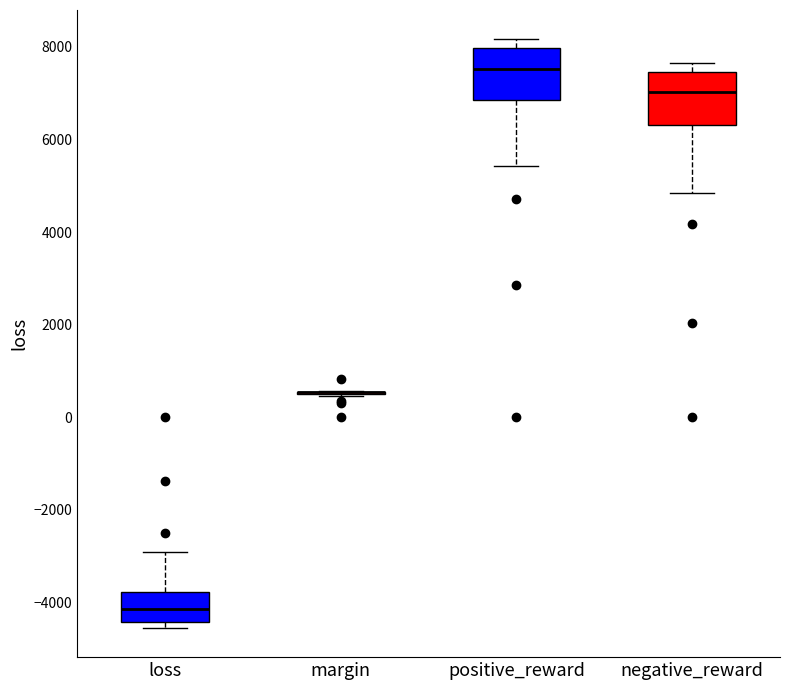

Reading left to right, read every box against the y-axis: the position of its median line, the range the box covers, and the ends of its whiskers. The values are not printed on the chart, so give them approximately, as read against the axis.

loss: median -4200, box -4400 to -3800, whiskers -4600 to -3000
margin: box collapsed to a line at 600, whiskers 400 to 600
positive_reward: median 7600, box 6800 to 8000, whiskers 5400 to 8200
negative_reward: median 7000, box 6400 to 7400, whiskers 4800 to 7600